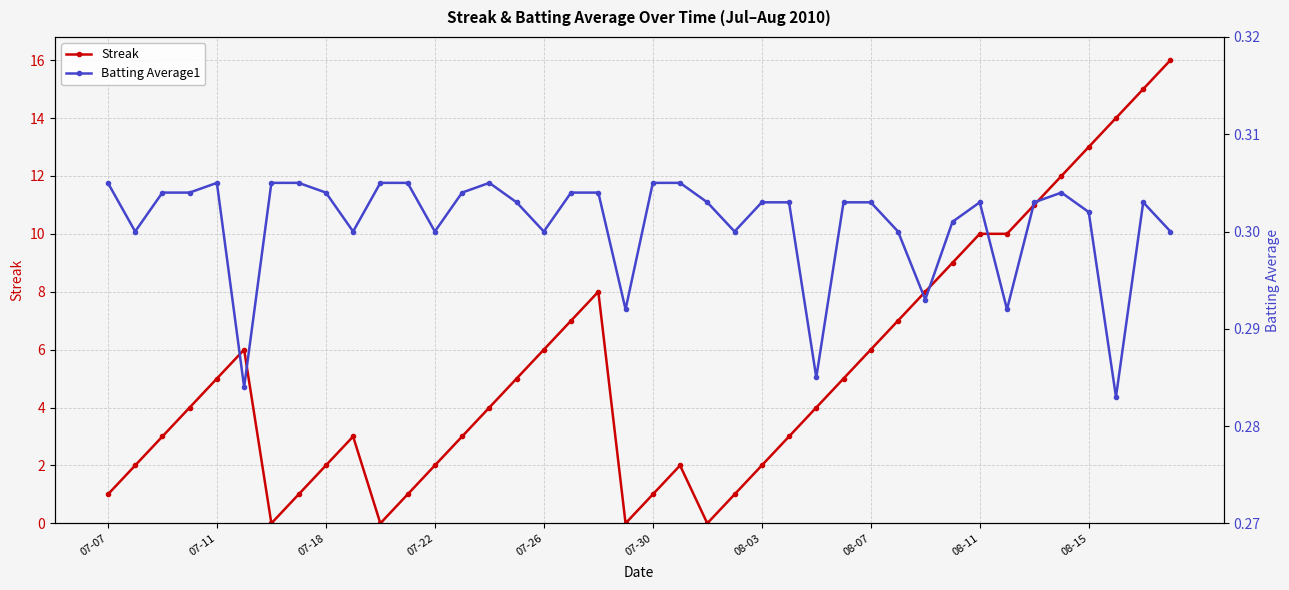

What is the highest value of the Streak series?

16